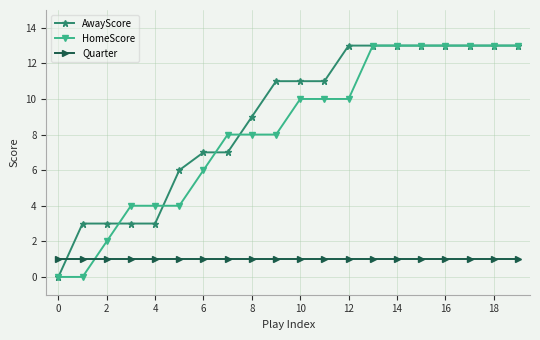

Which series has the largest total across all categories?

AwayScore